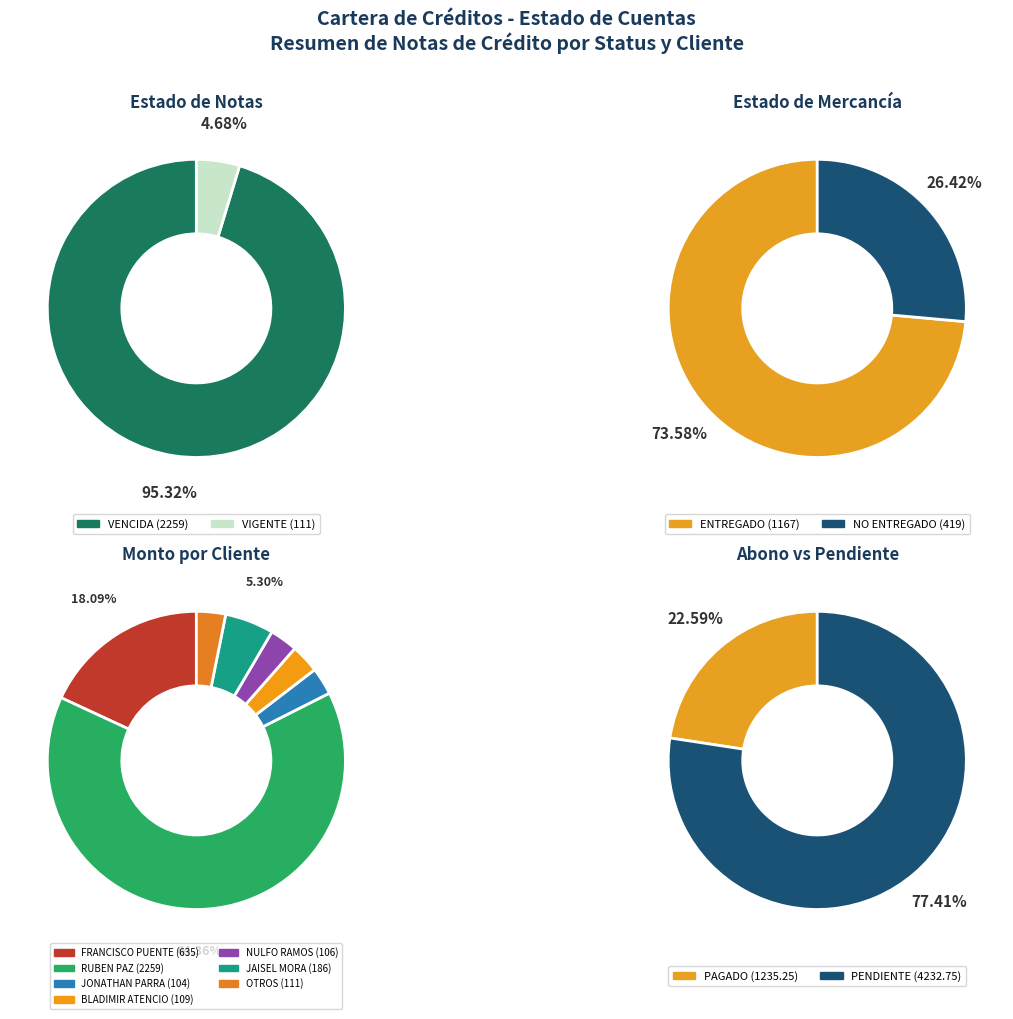

Is there any slice that represents more than half of the pie?

Yes